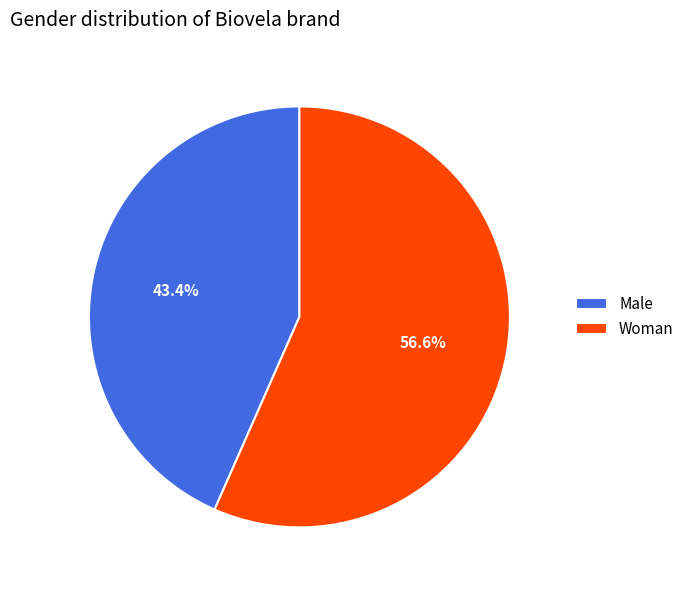

Rank the categories by value from highest to lowest.

Woman, Male